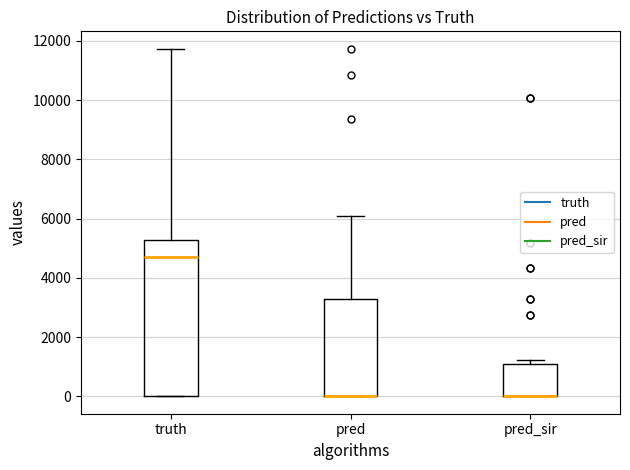

Reading left to right, transcribe this box plot: for each box, give where its median line is, the range the box spans, and where its two whiskers end, as read against the y-axis. The values are not printed on the chart, so give them approximately, as read against the axis.

truth: median 4800, box 0 to 5200, whiskers 0 to 11800
pred: median 0 (drawn on the box's lower edge), box 0 to 3200, whiskers 0 to 6000
pred_sir: median 0 (drawn on the box's lower edge), box 0 to 1000, whiskers 0 to 1200